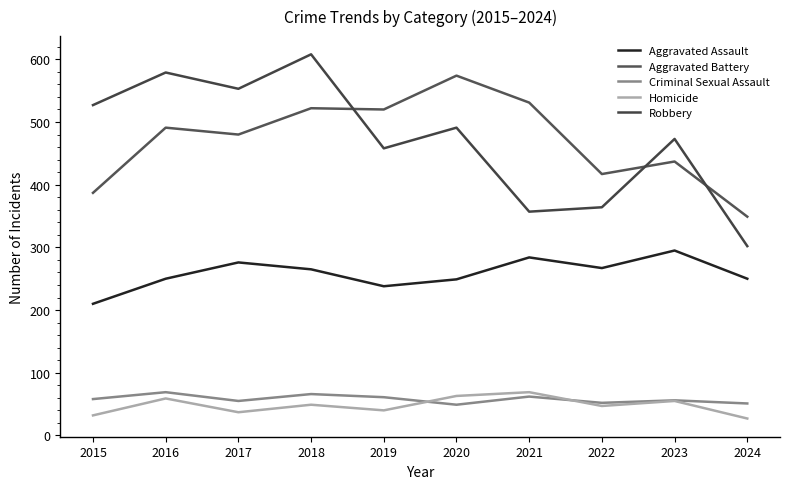

How many lines are shown in the chart?

5